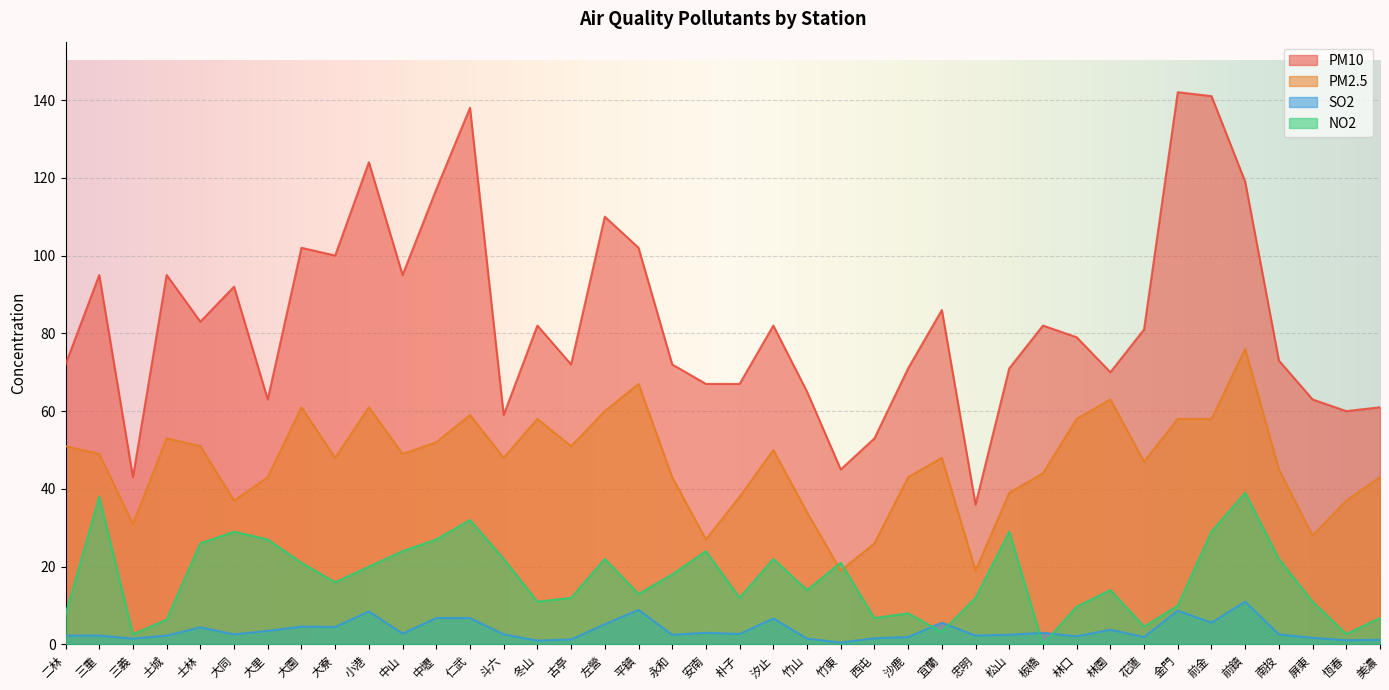

How many times do SO2 and NO2 cross each other?

4